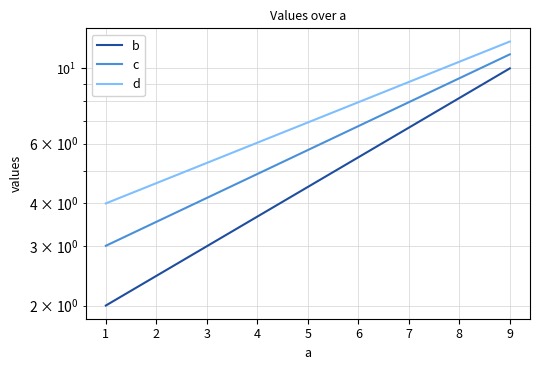

What is the value of the d point at the 1st from the left?

4